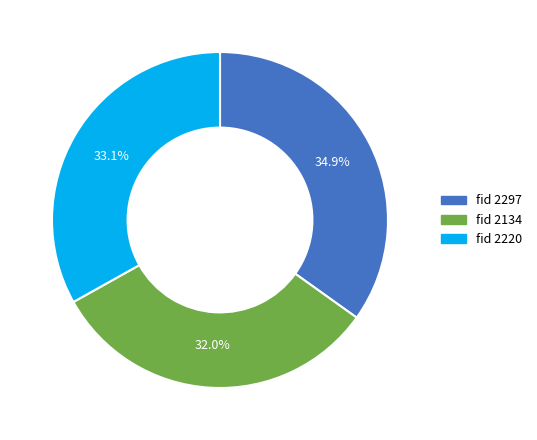

To the nearest percent, what is the average slice percentage?

33%